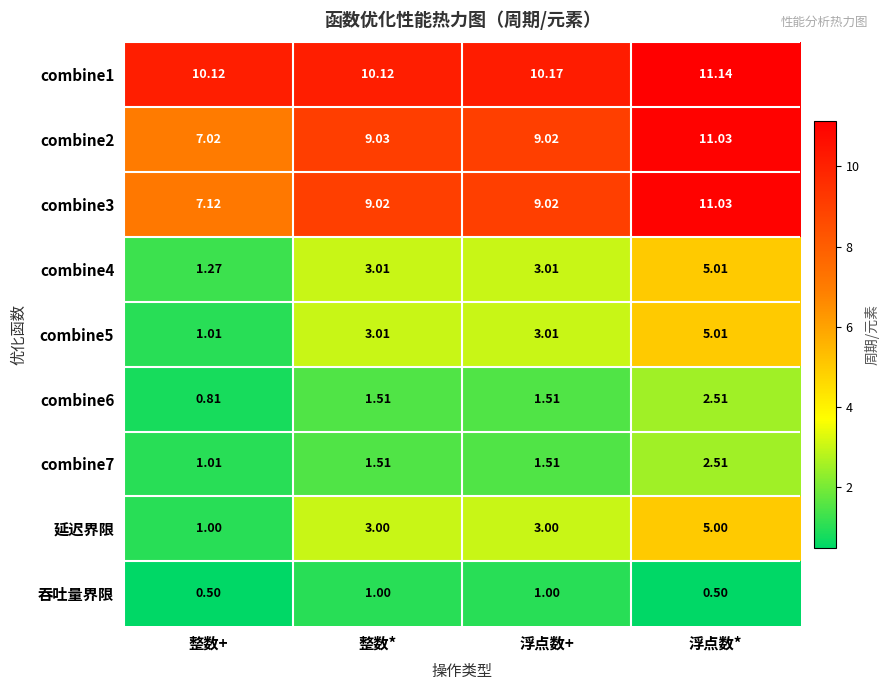

Which category has the lowest value in the combine6 series?

整数+